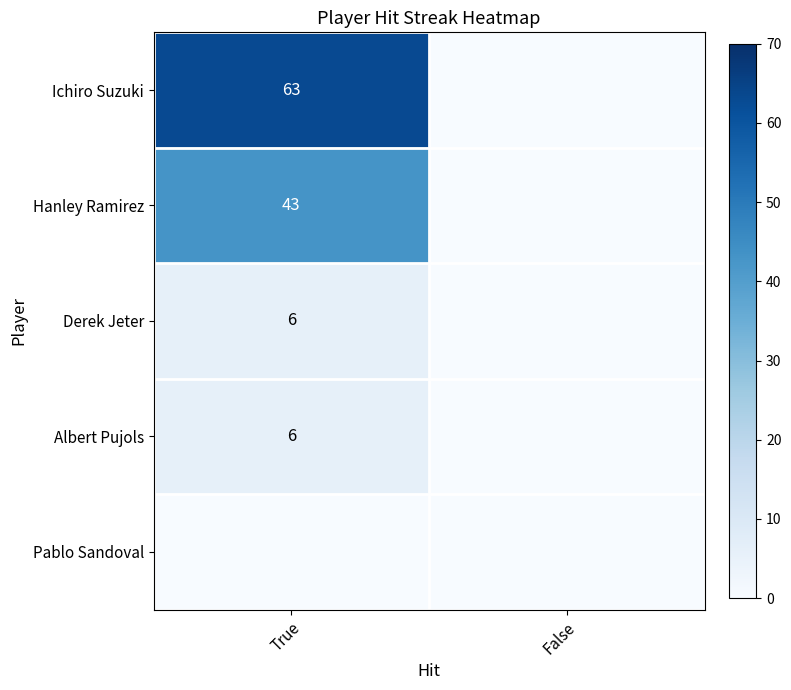

What is the spread (max minus min) of values at True?

63